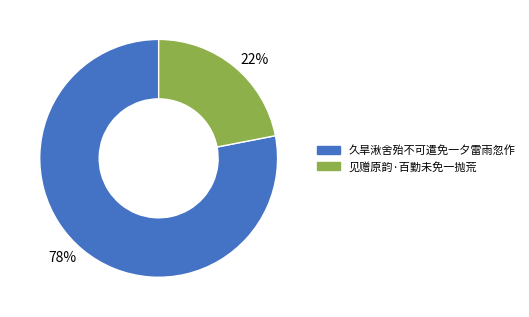

Which category has the biggest portion of the pie?

78%